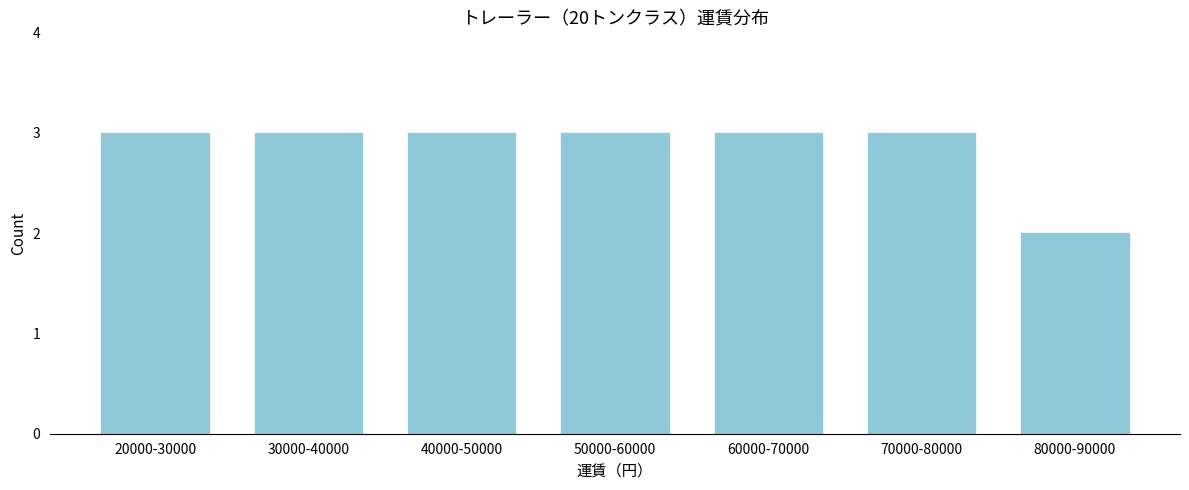

Reading left to right, extract all data points from this chart.

3	3	3	3	3	3	2